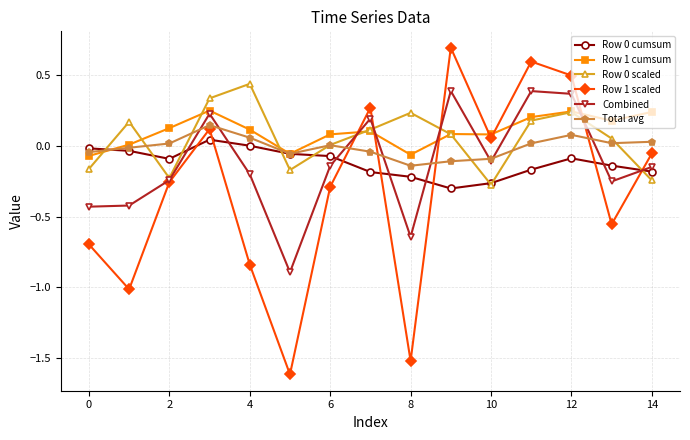

In Row 1 scaled, how many points are higher than both neighbors (excluding endpoints)?

4